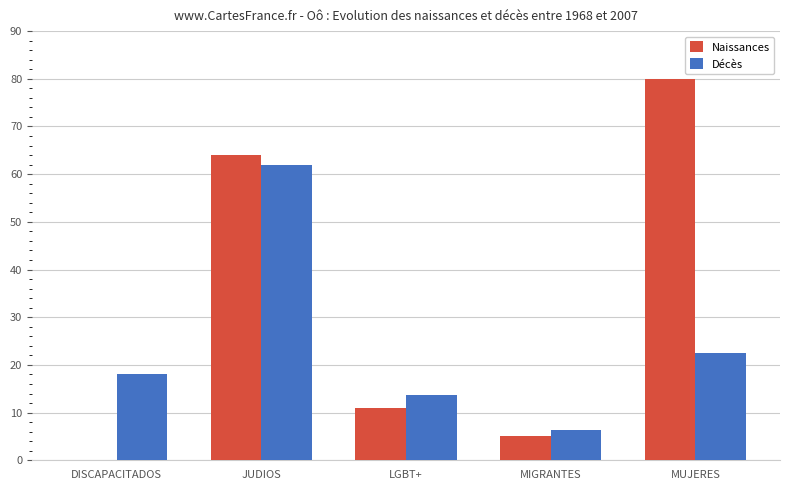

What is the total value across all series at MUJERES?

102.5